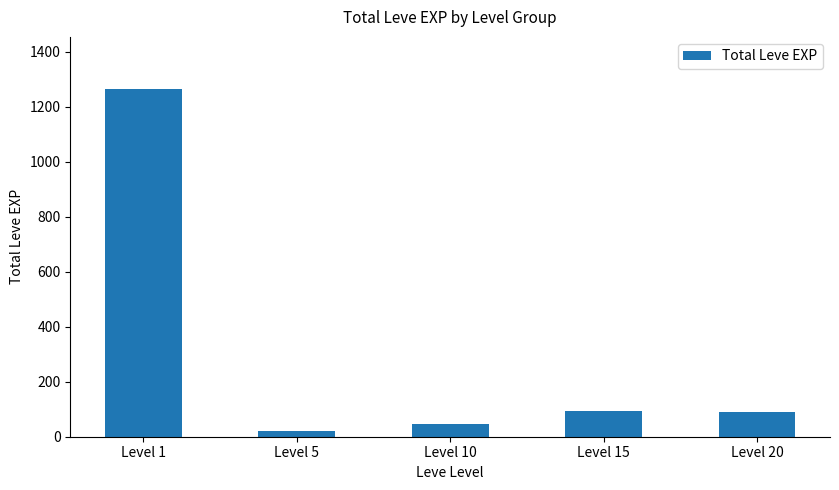

What is the greatest value displayed?

1264